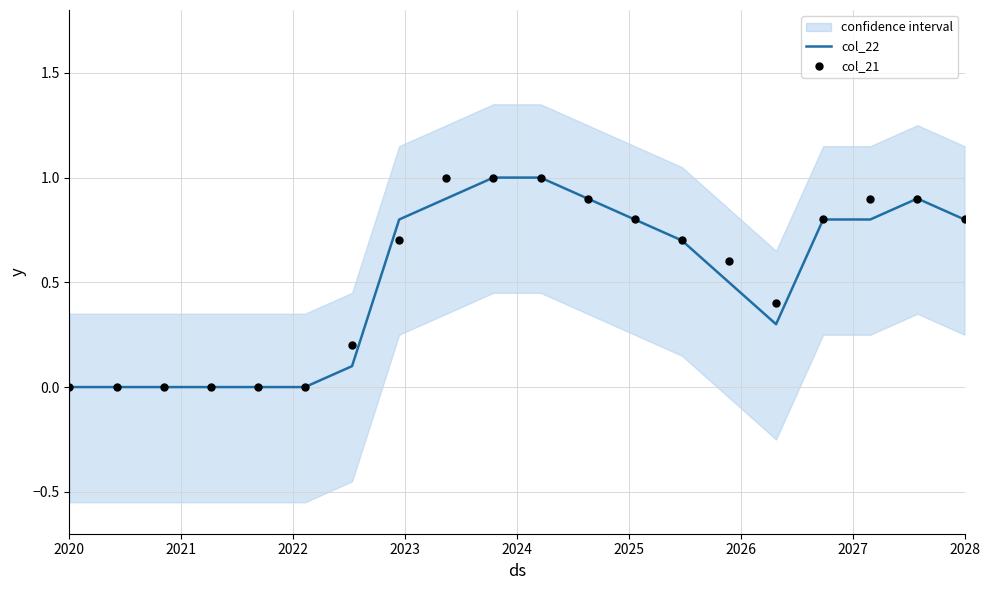

Which series reaches the maximum Y coordinate?

col_22